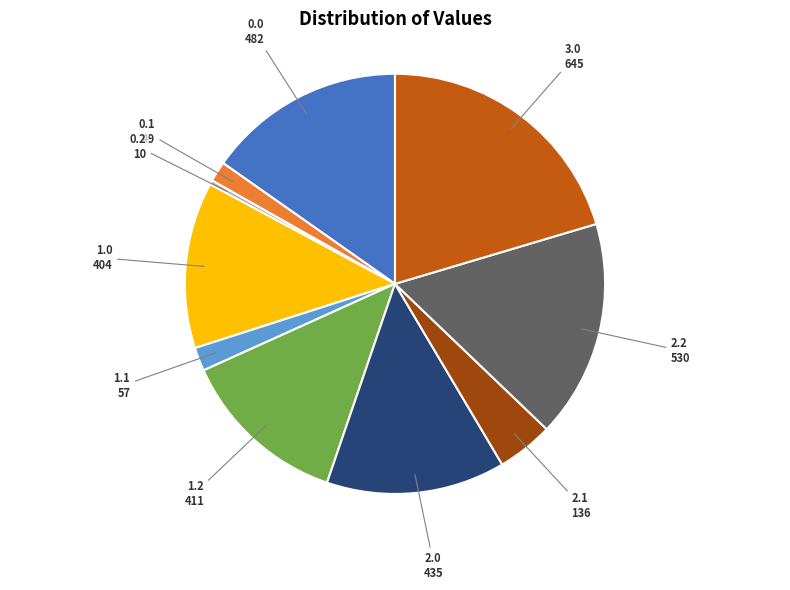

Is there a majority slice in this chart?

No